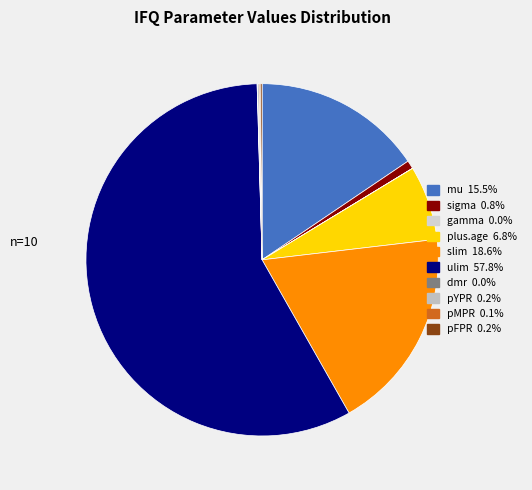

True or false: pYPR accounts for 0% of the total.

True